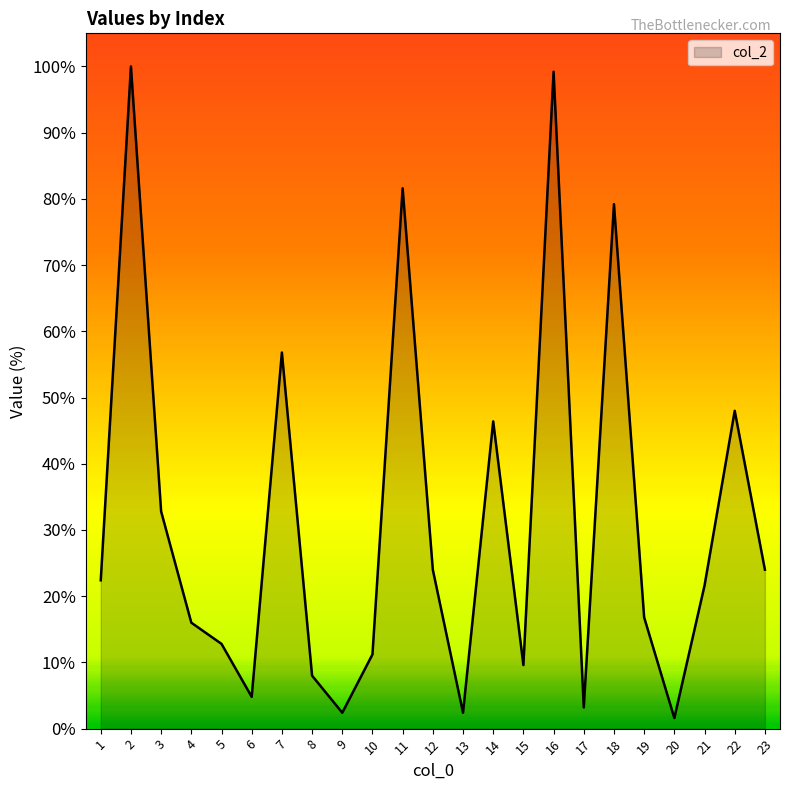

Reading left to right, transcribe all the data shown in this chart.

1=22.4	2=100.0	3=32.8	4=16.0	5=12.8	6=4.8	7=56.8	8=8.0	9=2.4	10=11.2	11=81.6	12=24.0	13=2.4	14=46.4	15=9.6	16=99.2	17=3.2	18=79.2	19=16.8	20=1.6	21=21.6	22=48.0	23=24.0